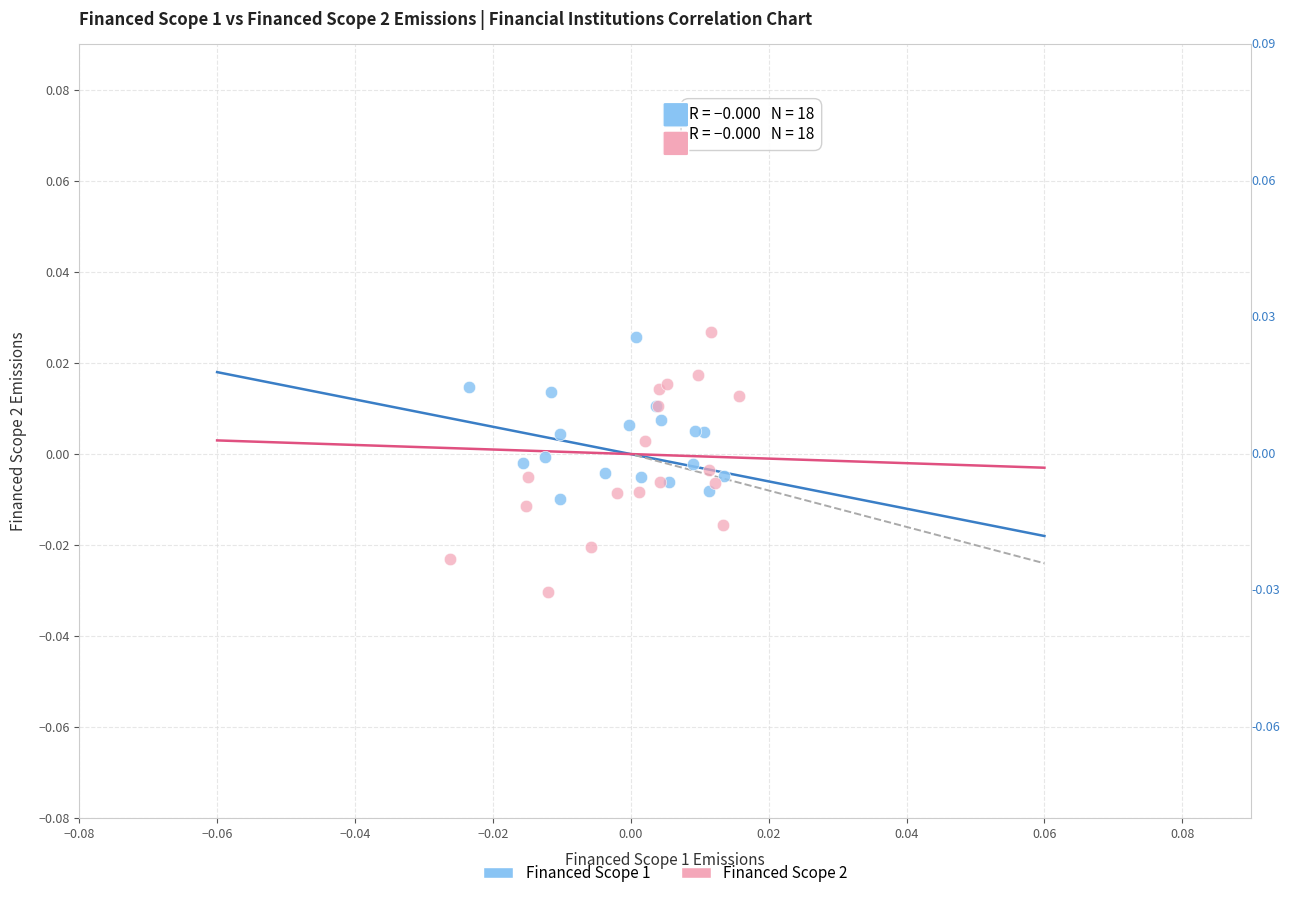

Which series has the largest Y range (max minus min)?

Financed Scope 2